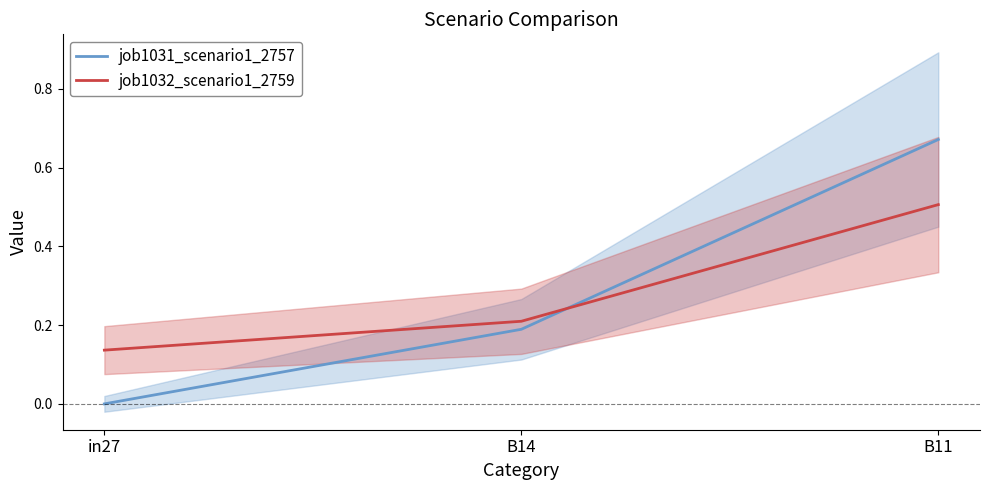

At which label does job1032_scenario1_2759 reach its minimum?

in27